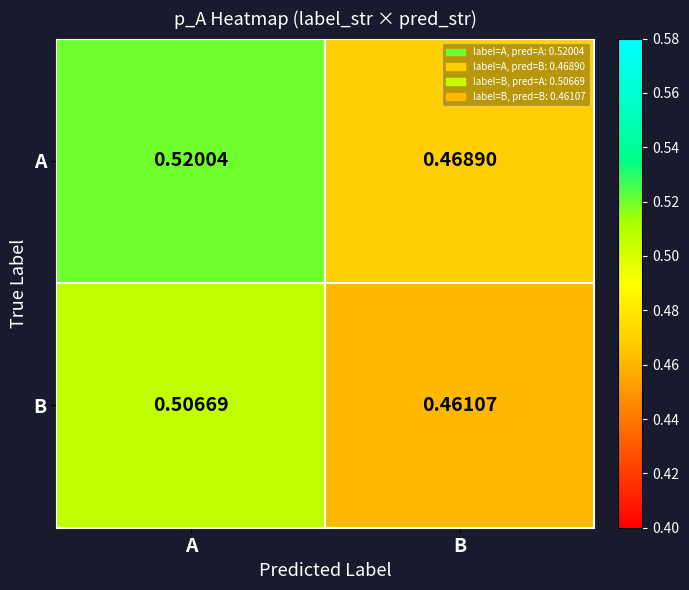

Rank the series by their average value, from lowest to highest.

B, A